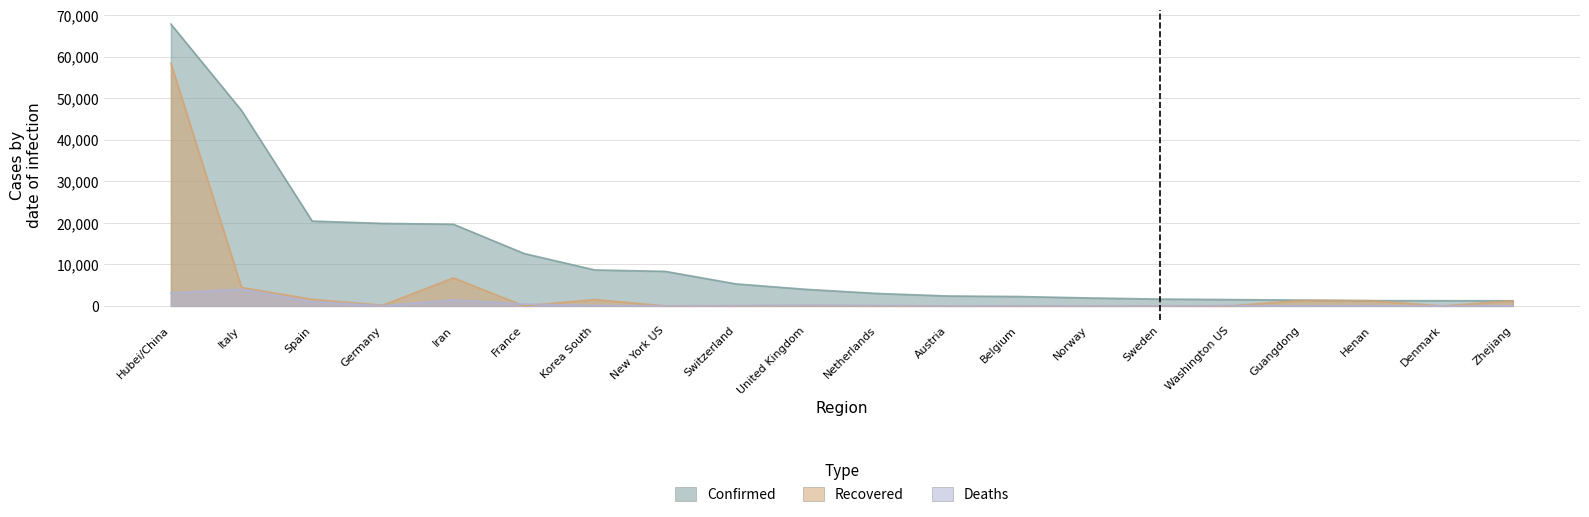

How many intersections are there between Deaths and Recovered?

8